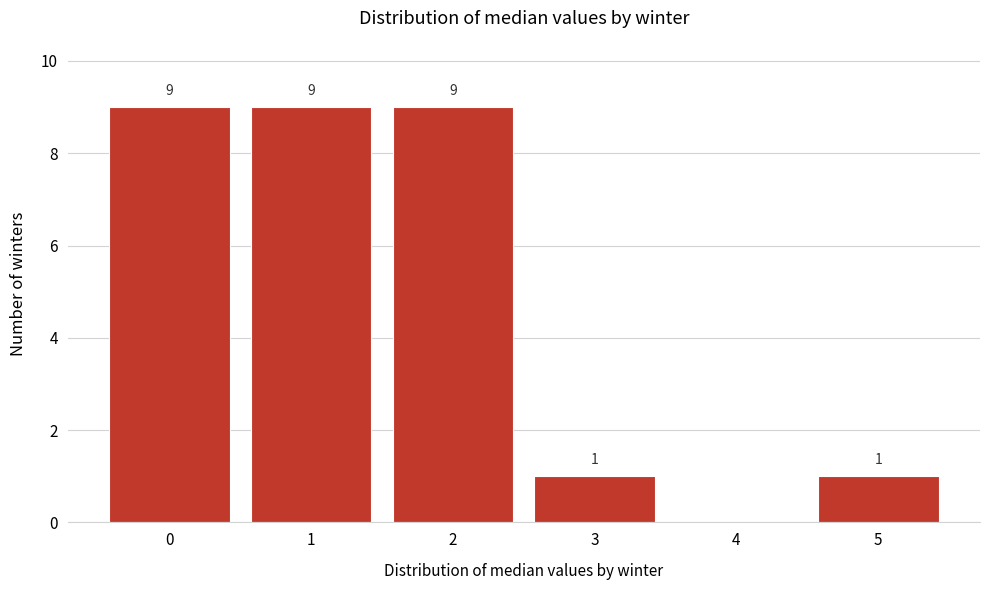

Reading left to right, transcribe all the data shown in this chart.

0=9	1=9	2=9	3=1	4=0	5=1